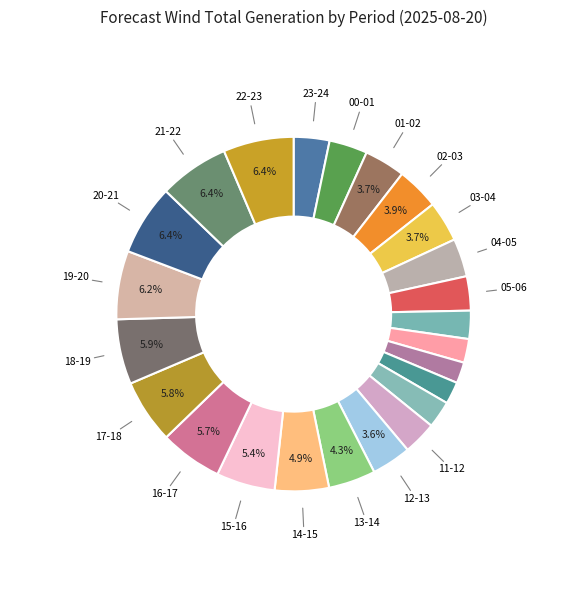

Rank the categories by value from highest to lowest.

20-21, 22-23, 21-22, 19-20, 18-19, 17-18, 16-17, 15-16, 14-15, 13-14, 02-03, 01-02, 03-04, 12-13, 00-01, 04-05, 23-24, 05-06, 11-12, 06-07, 10-11, 07-08, 09-10, 08-09